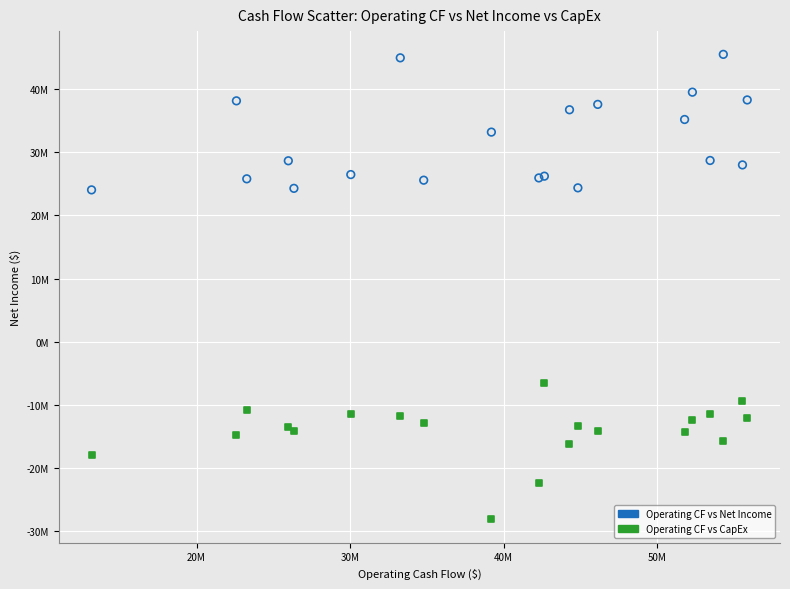

What are all the series names shown in the legend?

Operating CF vs Net Income, Operating CF vs CapEx